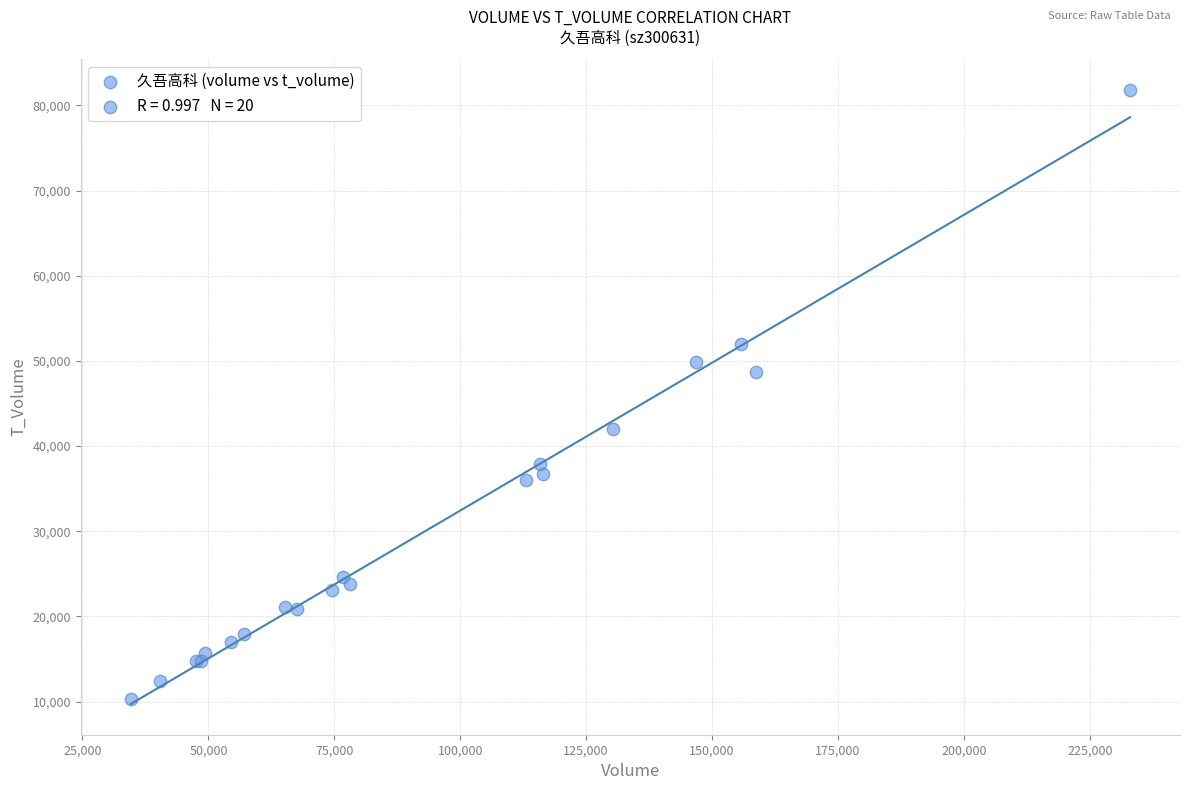

What Y value in the scatter plot is closest to 46084?

48717